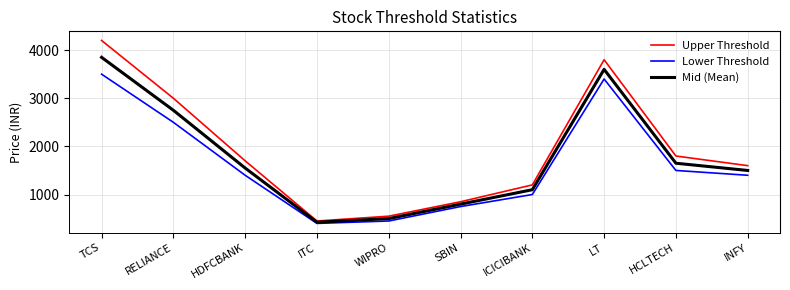

Is the value of Mid (Mean) at TCS greater than the value of Upper Threshold at SBIN?

Yes